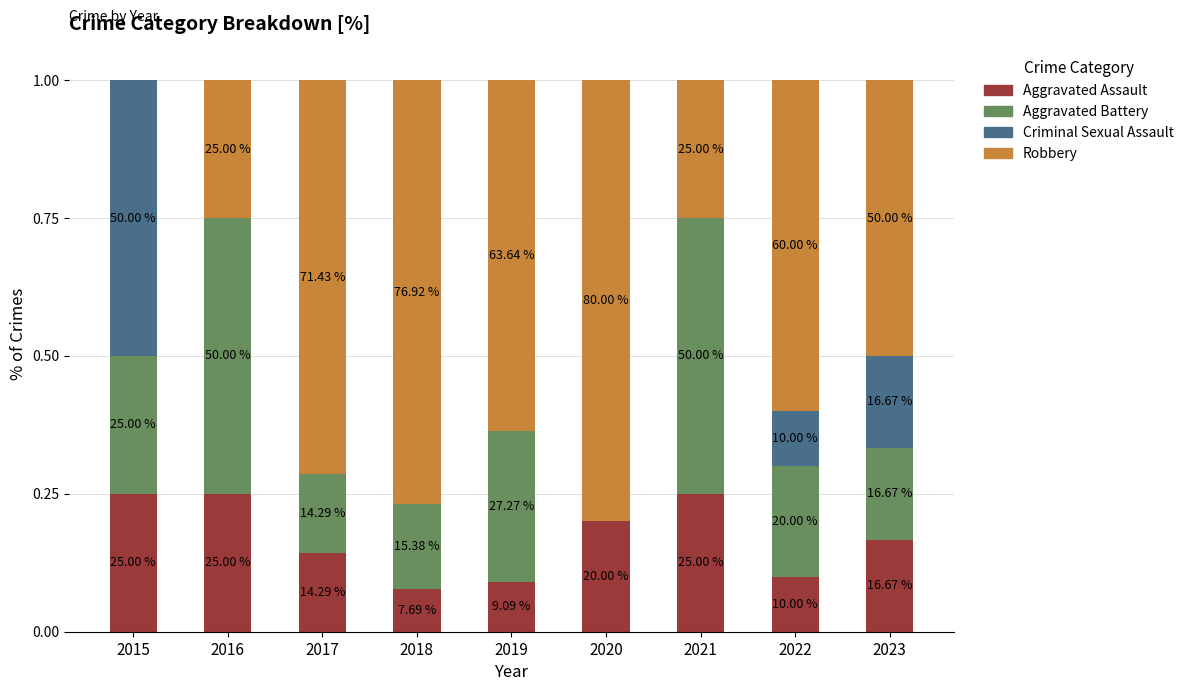

How many Robbery values are between 0 and 1?

9